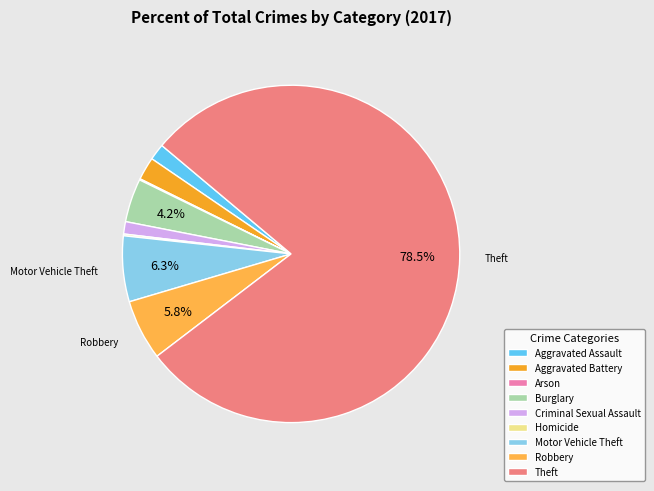

The Arson slice represents 0% of the pie. True or false?

True